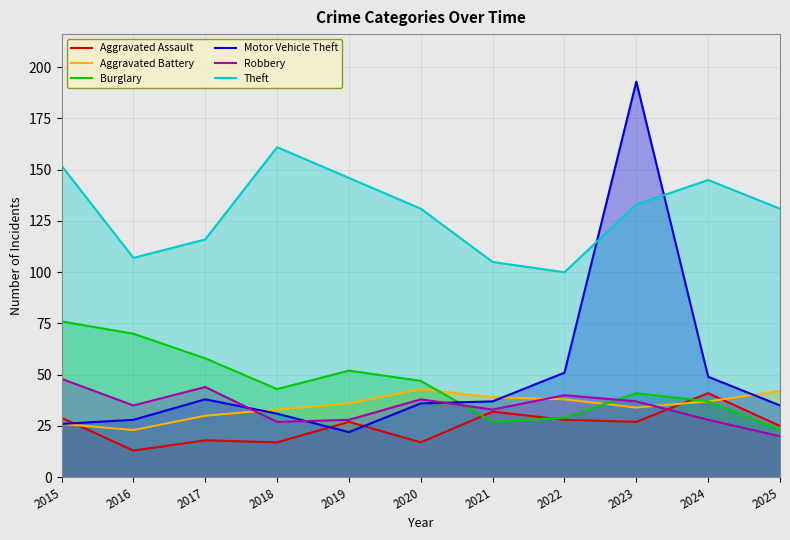

What is the minimum value for Motor Vehicle Theft?

22